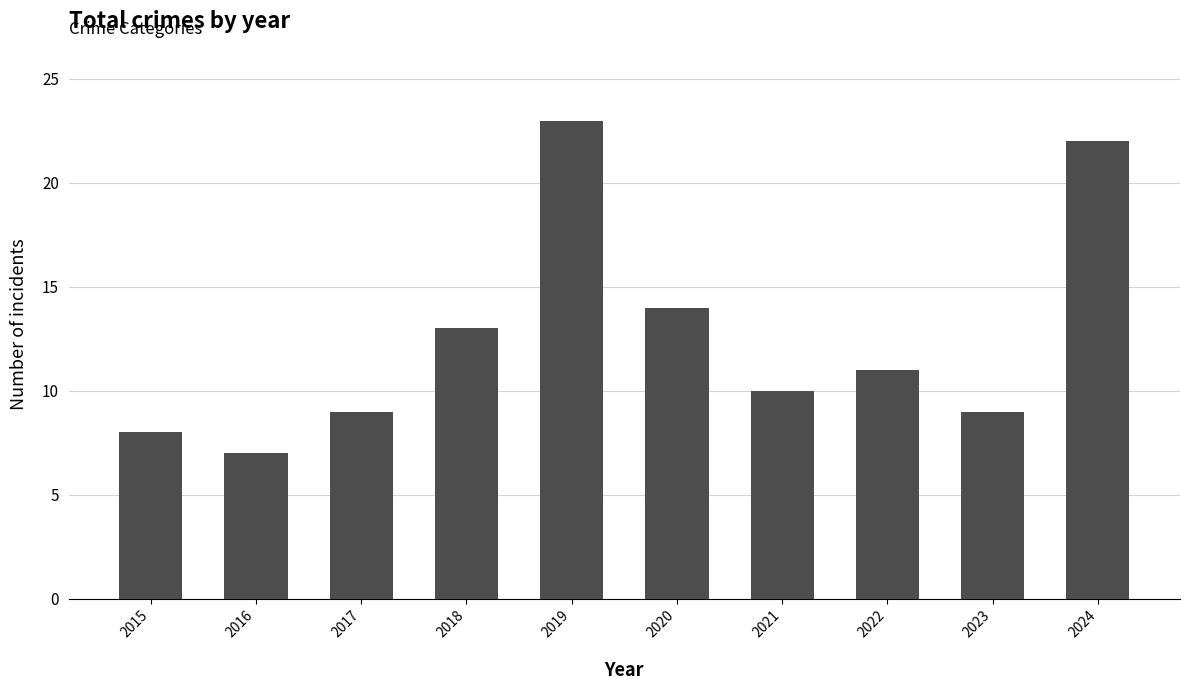

What value does the data have at 2017?

9